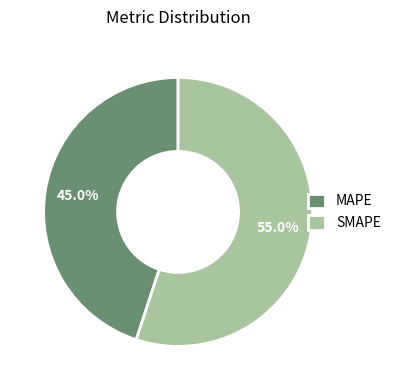

How many segments does this pie chart have?

2